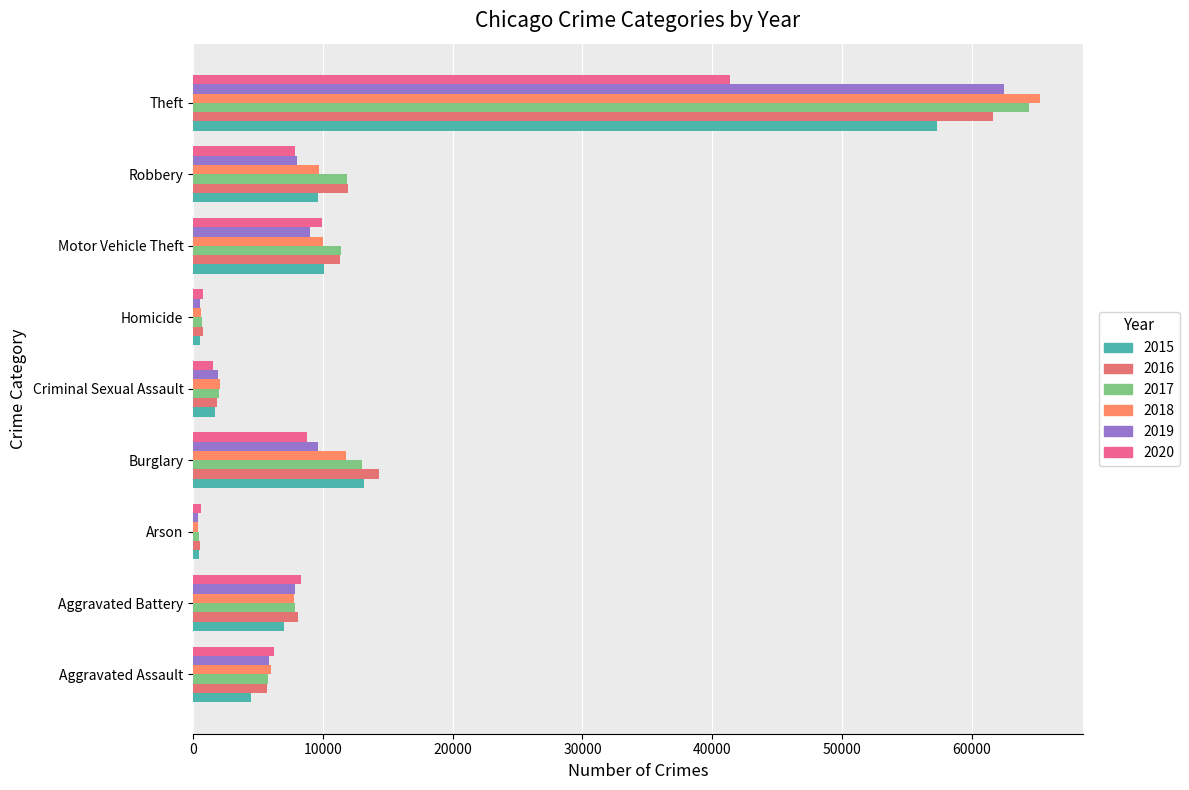

What is the difference between the maximum and minimum values in the 2020 series?

40757